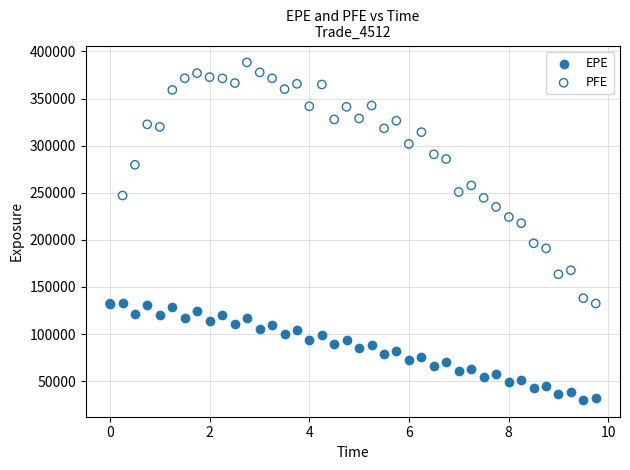

Across all series, what Y value is closest to 209240?

217696.0